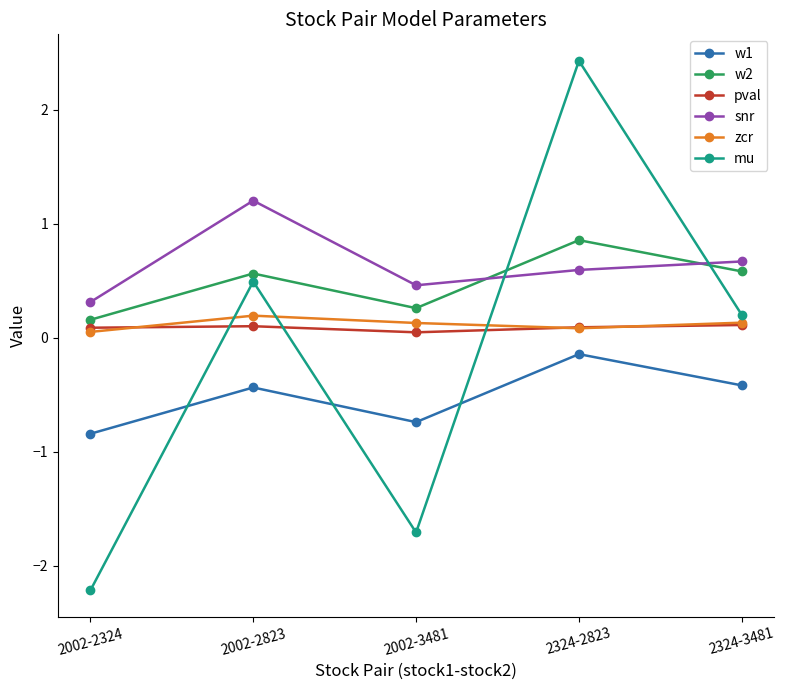

At which category does the chart reach its minimum across all series?

2002-2324